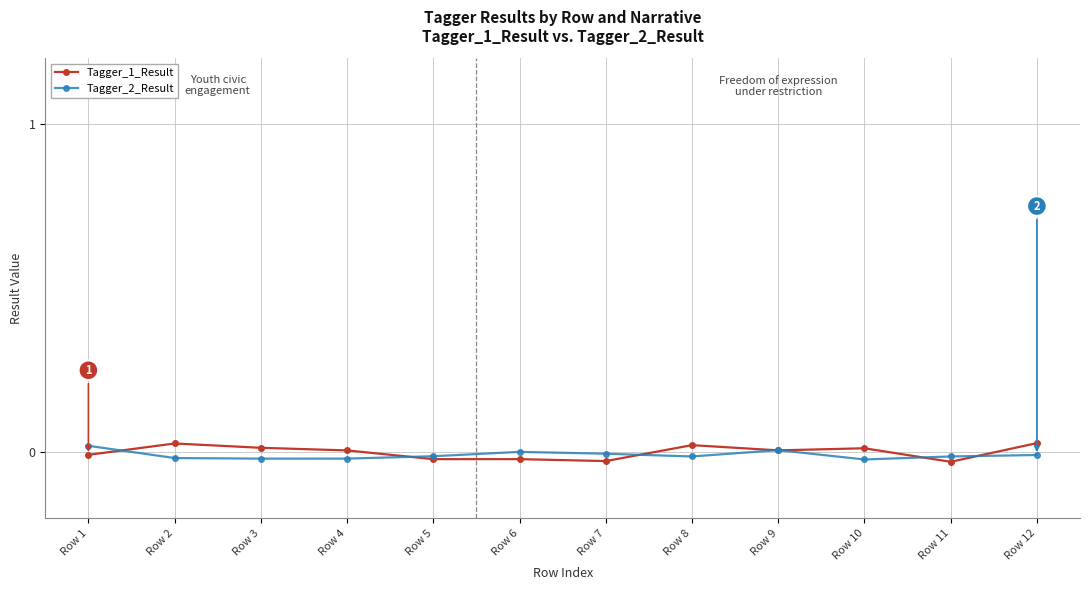

The Tagger_2_Result series shows -0.0 at Row 2. True or false?

True